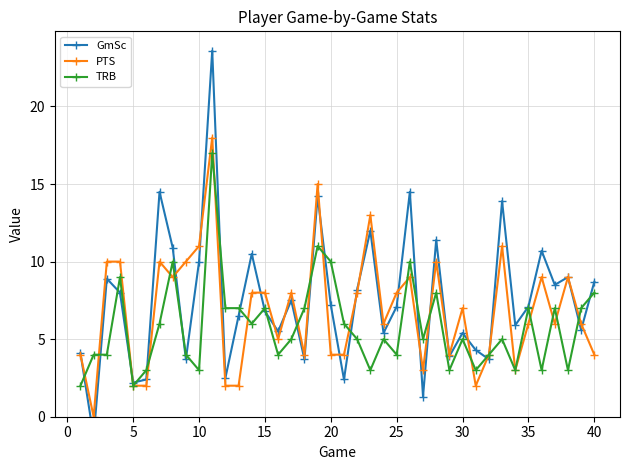

True or false: GmSc has more than 2 points higher than both neighbors.

True